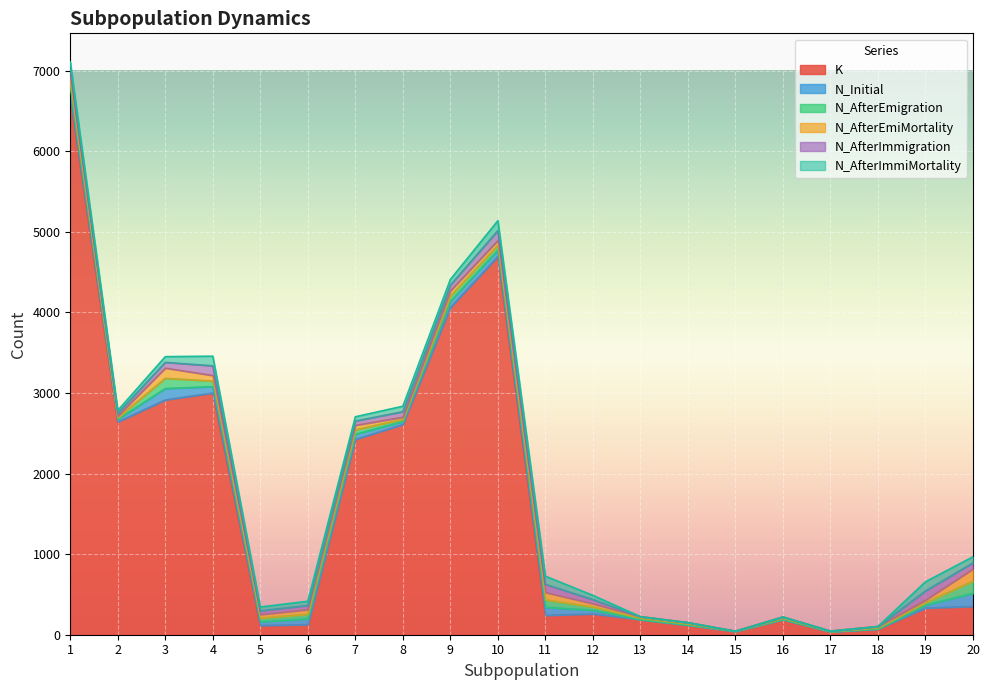

Which has a higher value, 16 or 10?

10